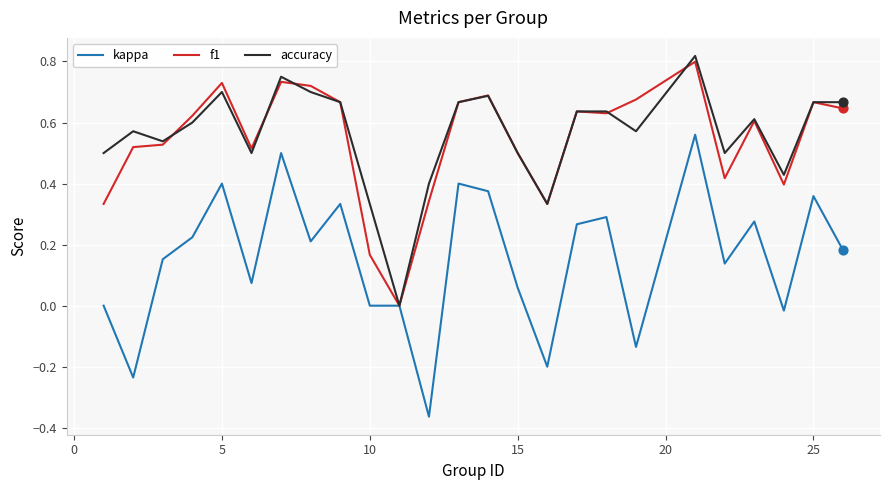

What are all the series names shown in the legend?

kappa, f1, accuracy